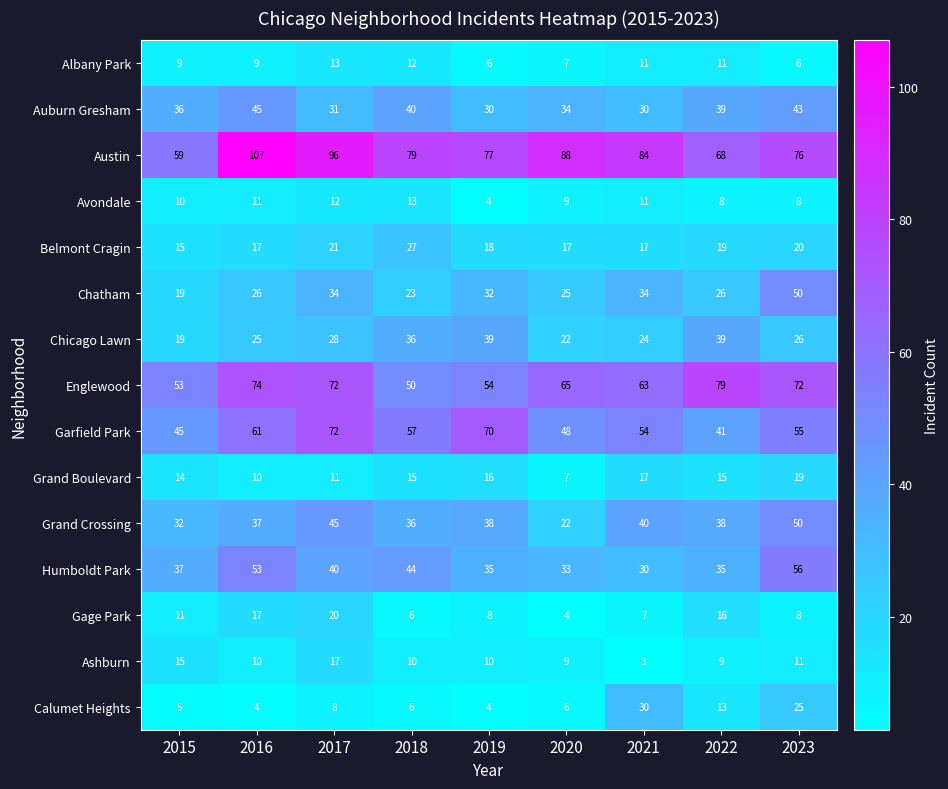

Which series changed the most between 2015 and 2018?

Austin